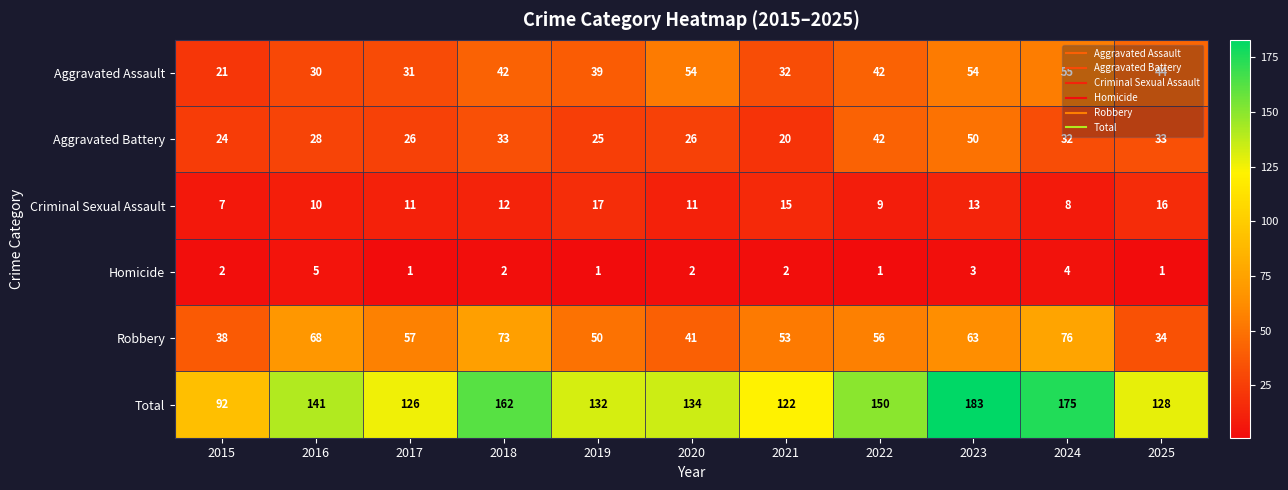

Which series has the largest total across all categories?

Total